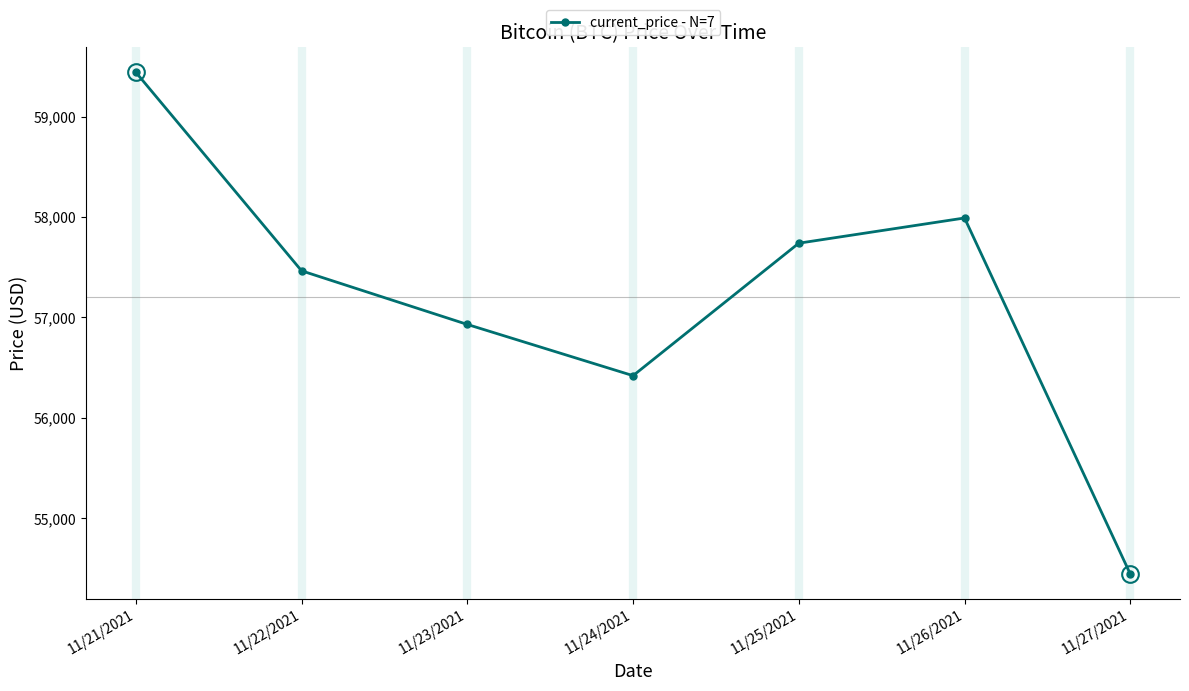

Reading left to right, transcribe all the data shown in this chart.

59441	57464	56930	56420	57739	57990	54445